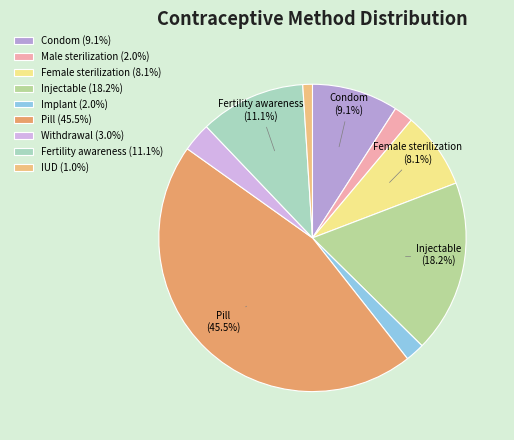

Count the number of slices in the pie.

9